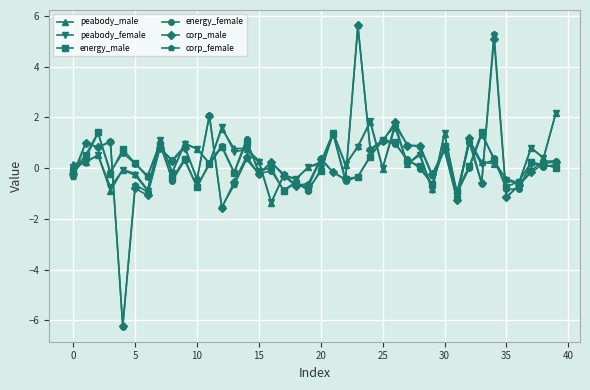

What is the greatest value displayed?

5.6